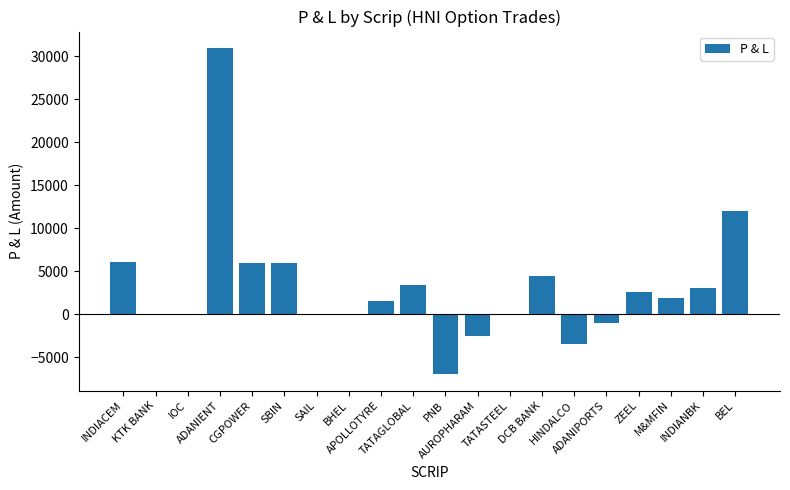

Where does the data first go above 1875?

INDIACEM